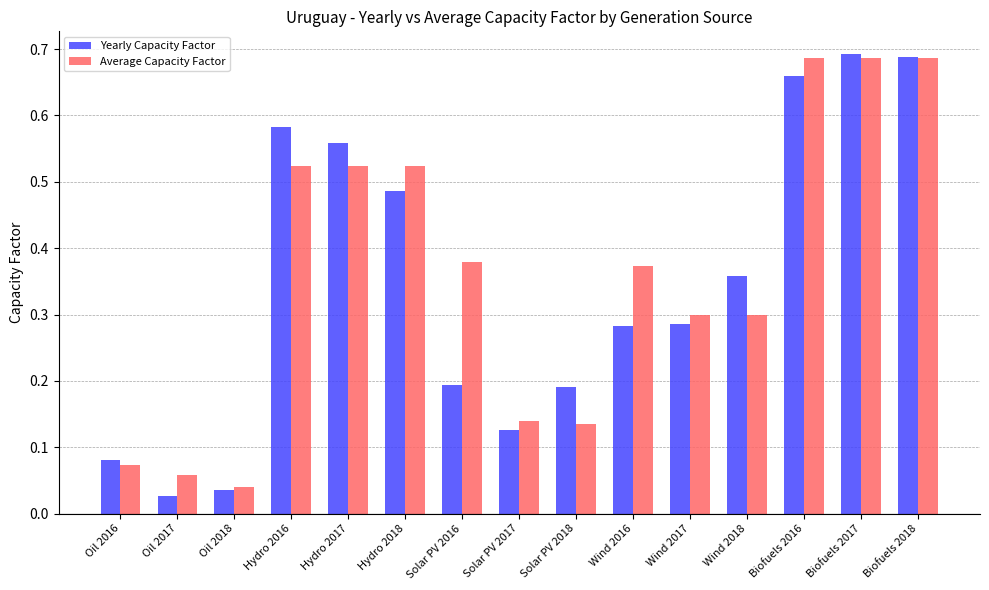

Rank the series at Hydro 2017 from lowest to highest value.

Average Capacity Factor, Yearly Capacity Factor